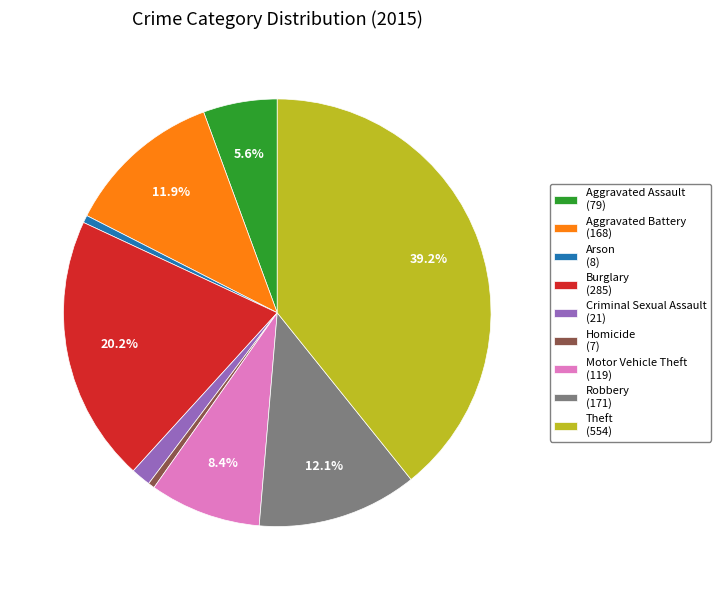

Does any single category account for the majority?

No